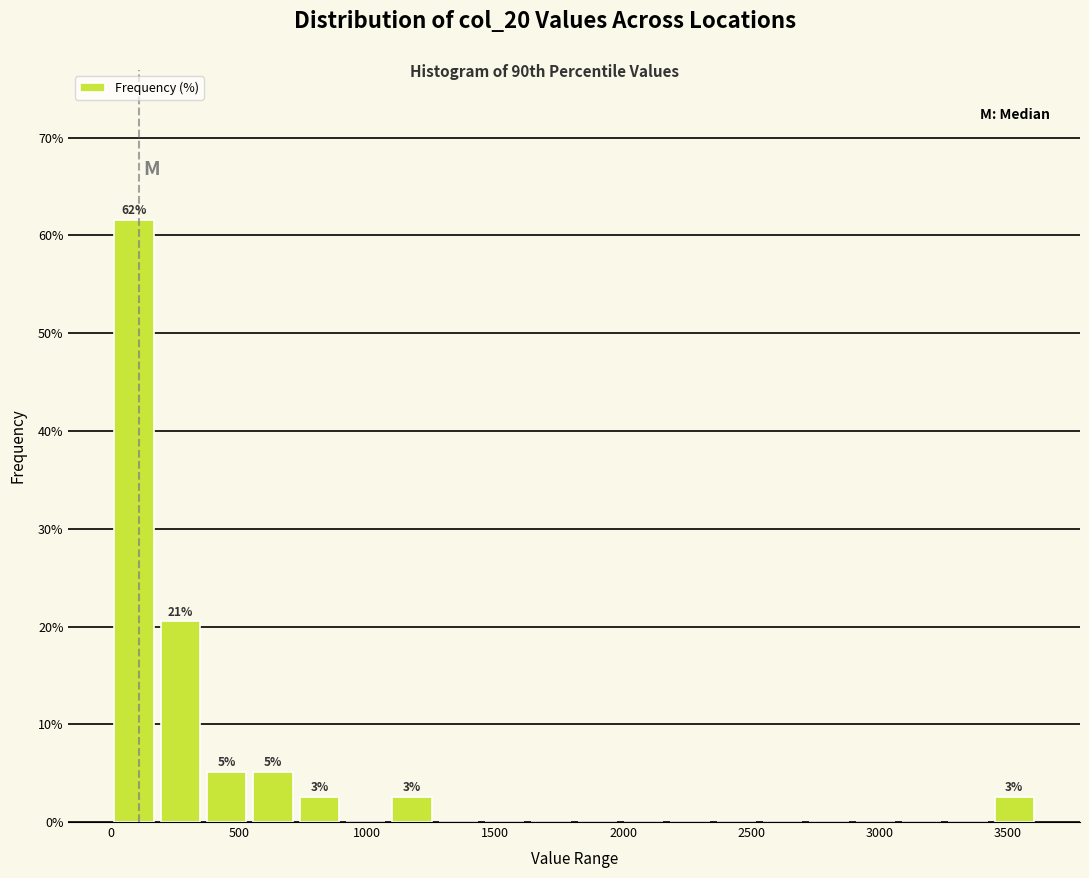

Around what value on the x-axis is the tallest bar? Give the approximate position of its centre, as read against the axis.

100